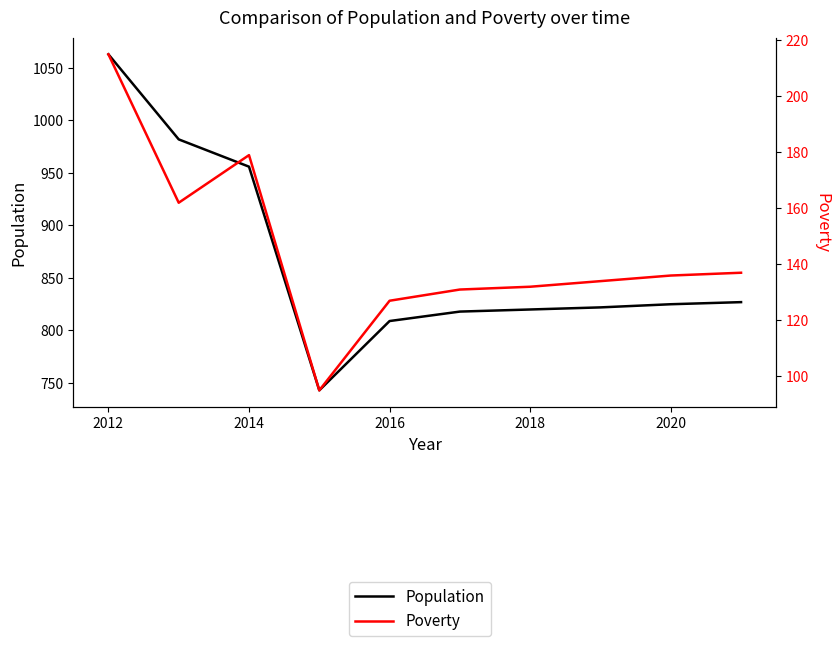

In Population, how many points are lower than both neighbors (excluding endpoints)?

1